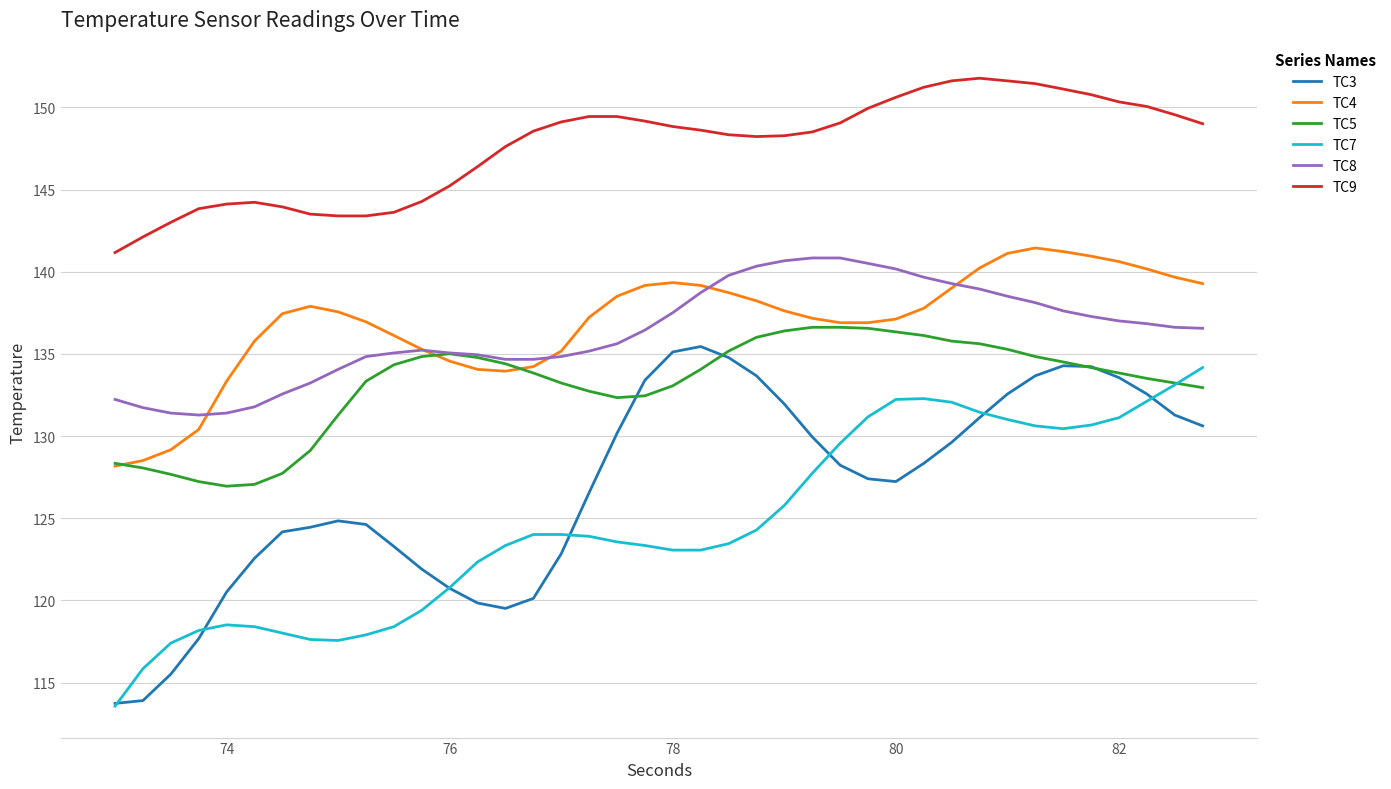

What are all the series names shown in the legend?

TC3, TC4, TC5, TC7, TC8, TC9